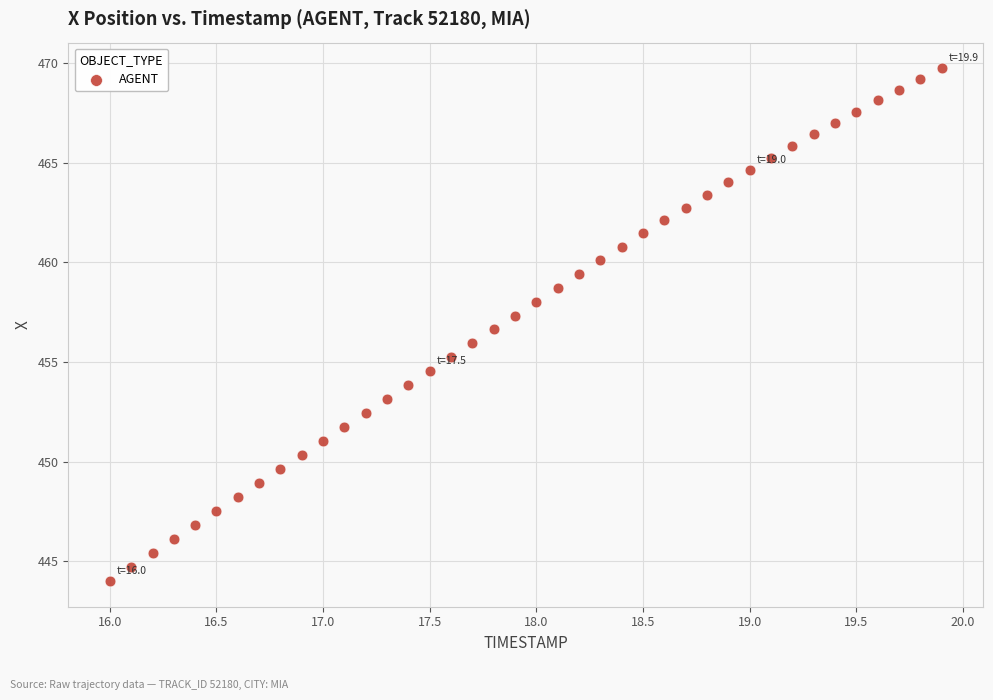

What is the range of X values (max minus min)?

3.9